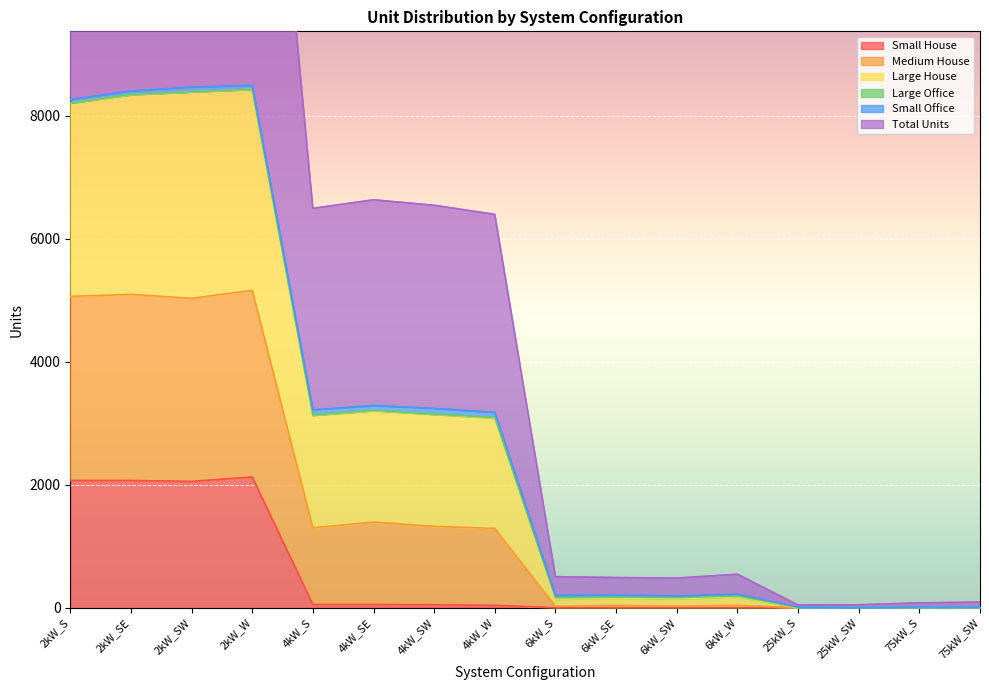

Which category has the lowest value in the Total Units series?

25kW_SW